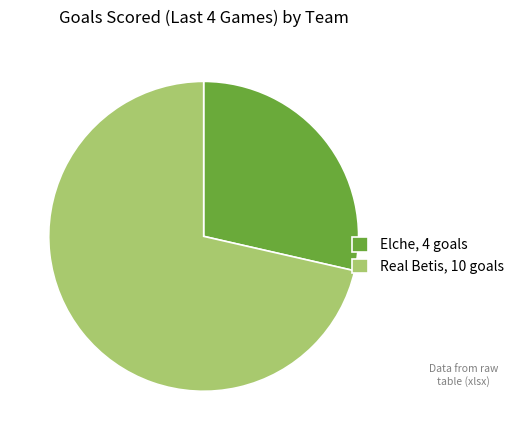

What is the largest slice in the pie chart?

Real Betis